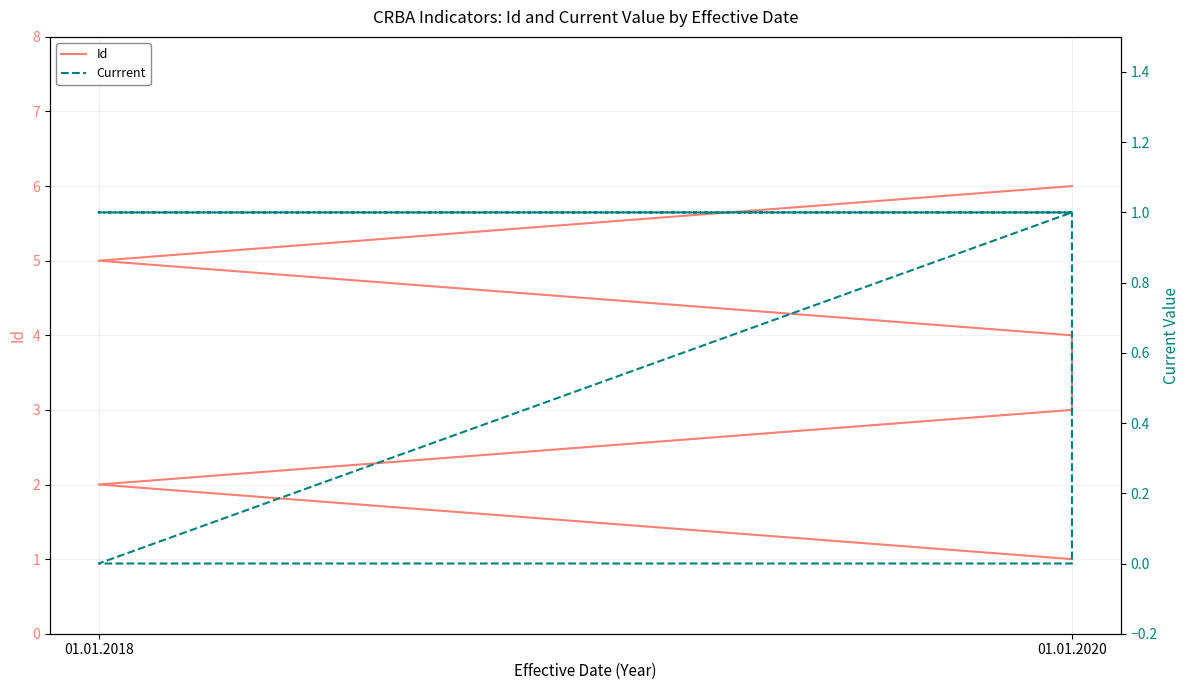

Reading right to left, what are all the values shown in this chart?

Id: 6	5	4	3	2	1
Currrent: 1	0	0	1	1	1